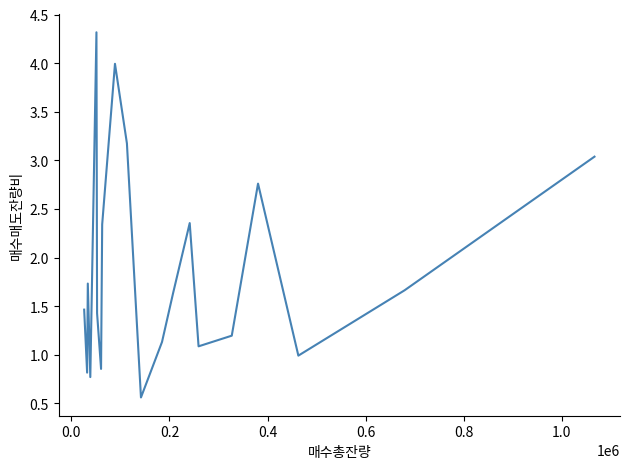

What is the smallest value displayed?

0.6